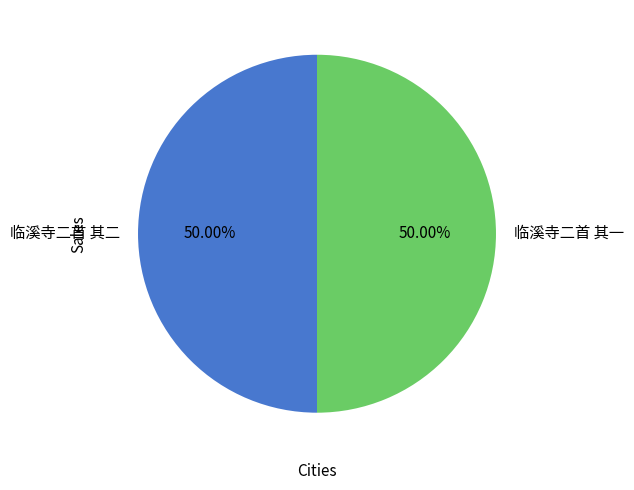

To the nearest percent, what percentage of the pie is 临溪寺二首 其二?

50%